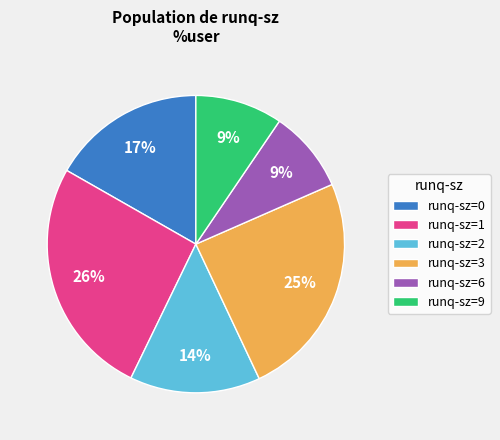

Count the number of slices in the pie.

6